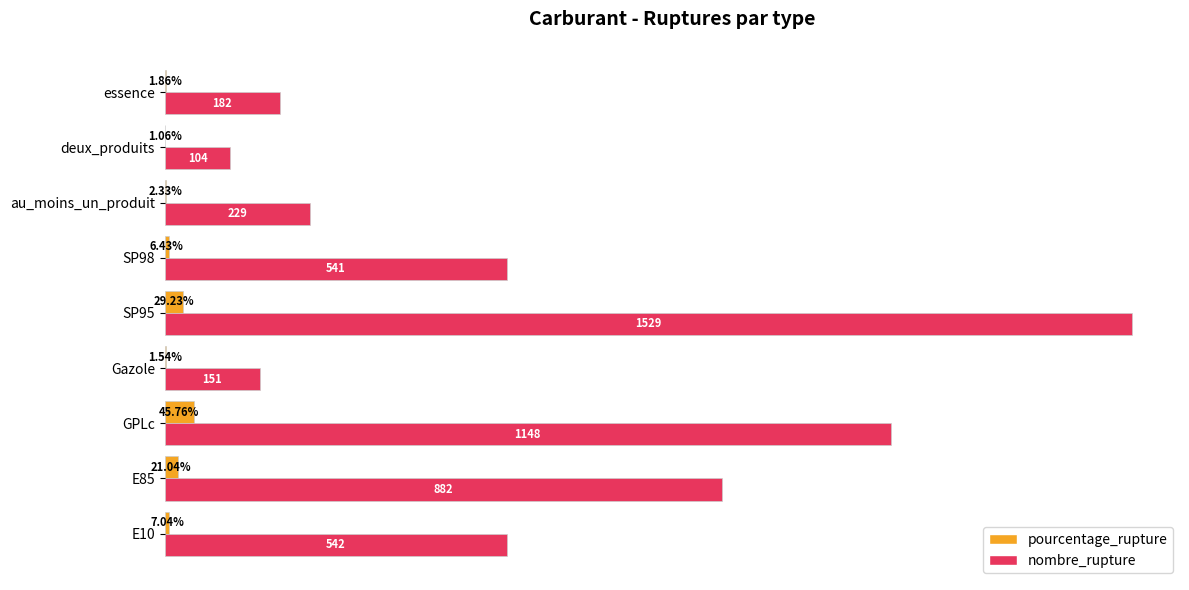

At which label does pourcentage_rupture reach its peak?

GPLc